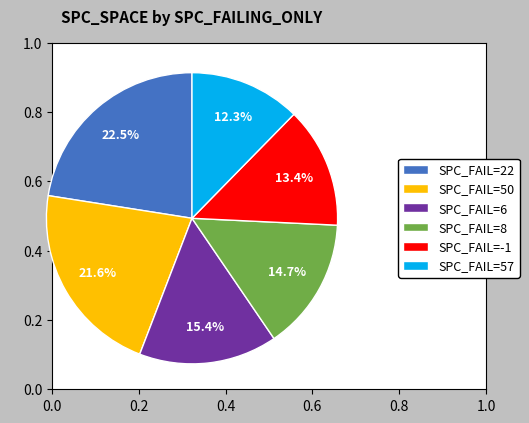

Which slice is the largest?

SPC_FAIL=22